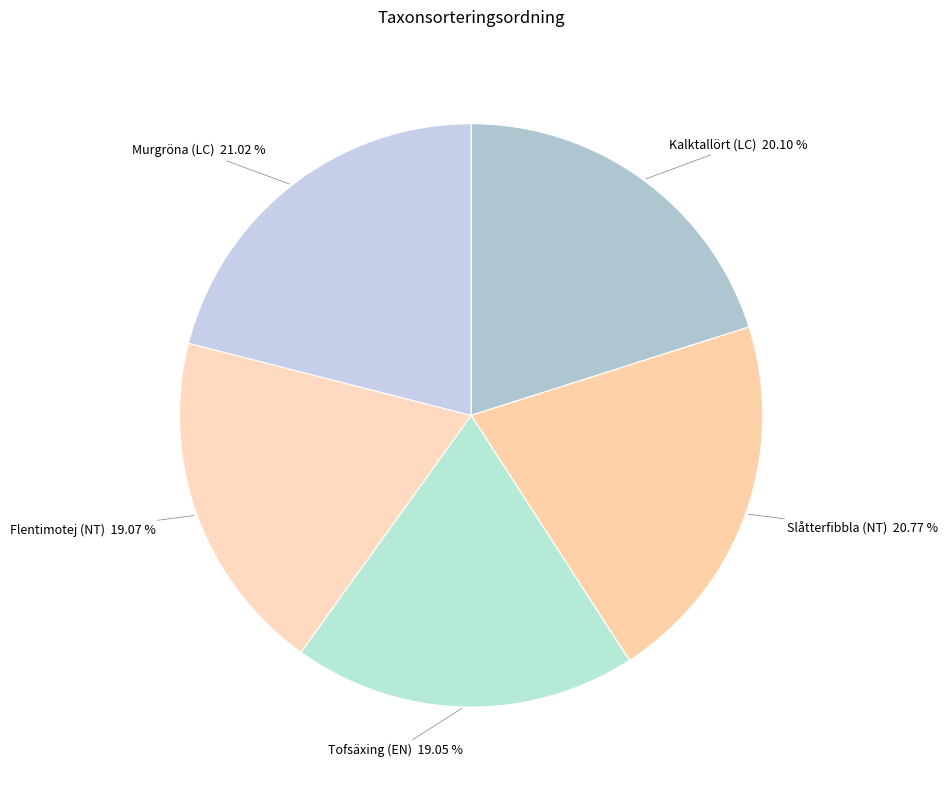

To the nearest percent, what percentage of the pie is Tofsäxing (EN)?

19%